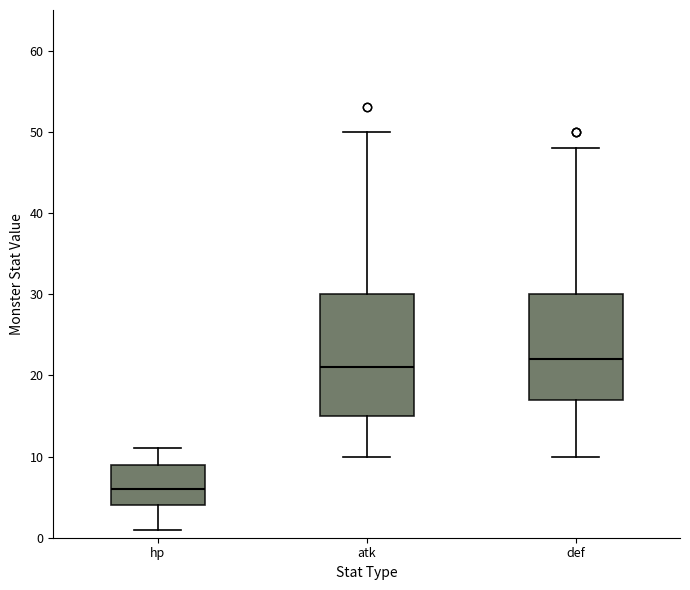

Reading left to right, transcribe this box plot: for each box, give where its median line is, the range the box spans, and where its two whiskers end, as read against the y-axis. The values are not printed on the chart, so give them approximately, as read against the axis.

hp: median 6, box 4 to 9, whiskers 1 to 11
atk: median 21, box 15 to 30, whiskers 10 to 50
def: median 22, box 17 to 30, whiskers 10 to 48